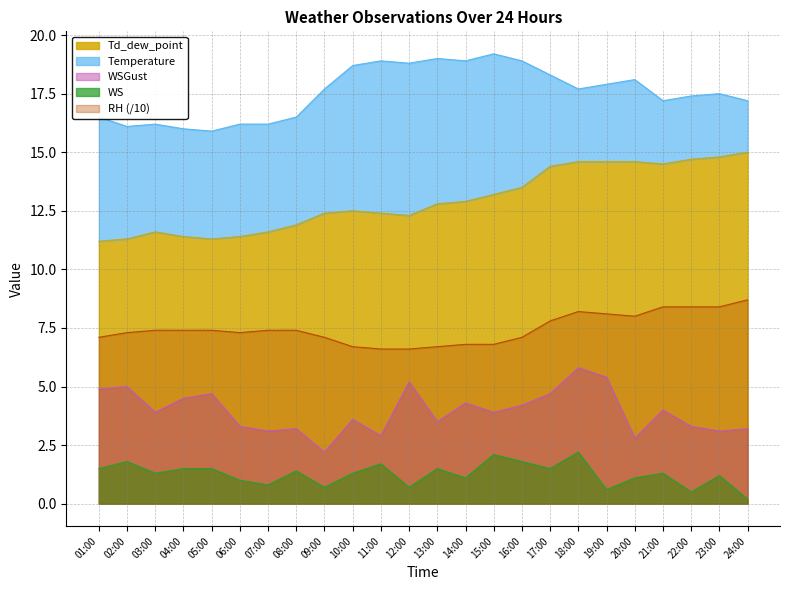

True or false: Td_dew_point and WSGust cross at least once.

False